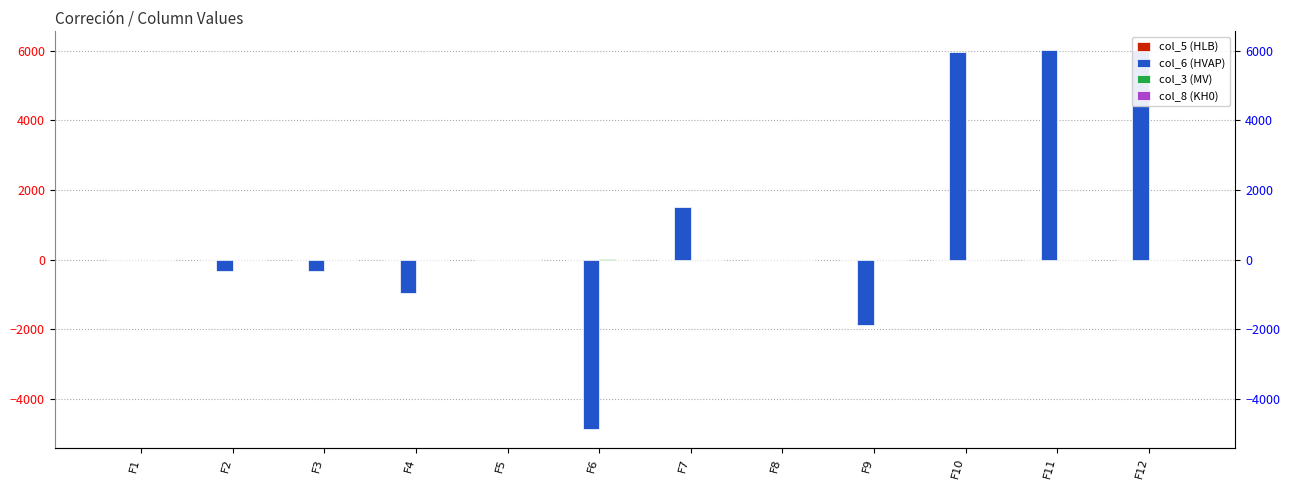

What is the greatest value displayed?

6015.0